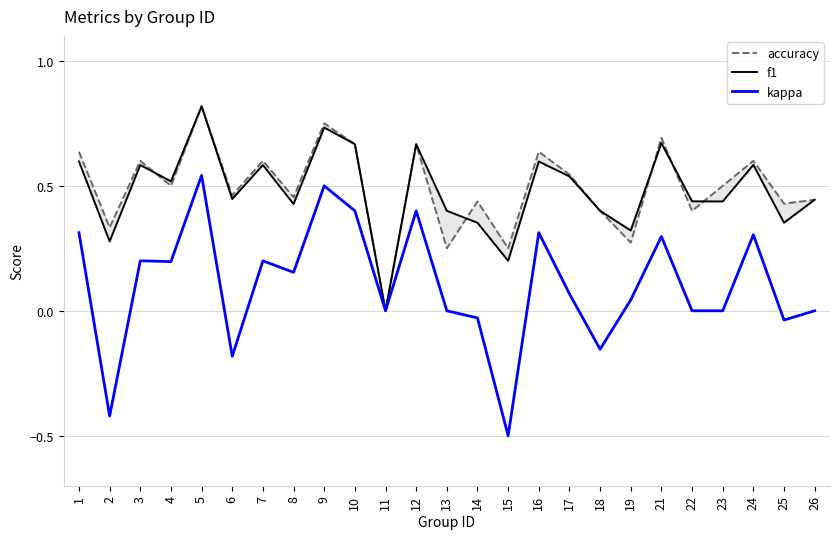

Reading left to right, transcribe all the data shown in this chart.

accuracy: 1=0.6	2=0.3	3=0.6	4=0.5	5=0.8	6=0.5	7=0.6	8=0.5	9=0.8	10=0.7	11=0.0	12=0.7	13=0.2	14=0.4	15=0.2	16=0.6	17=0.5	18=0.4	19=0.3	21=0.7	22=0.4	23=0.5	24=0.6	25=0.4	26=0.4
f1: 1=0.6	2=0.3	3=0.6	4=0.5	5=0.8	6=0.4	7=0.6	8=0.4	9=0.7	10=0.7	11=0.0	12=0.7	13=0.4	14=0.4	15=0.2	16=0.6	17=0.5	18=0.4	19=0.3	21=0.7	22=0.4	23=0.4	24=0.6	25=0.4	26=0.4
kappa: 1=0.3	2=-0.4	3=0.2	4=0.2	5=0.5	6=-0.2	7=0.2	8=0.2	9=0.5	10=0.4	11=0.0	12=0.4	13=0.0	14=-0.0	15=-0.5	16=0.3	17=0.1	18=-0.2	19=0.0	21=0.3	22=0.0	23=0.0	24=0.3	25=-0.0	26=0.0